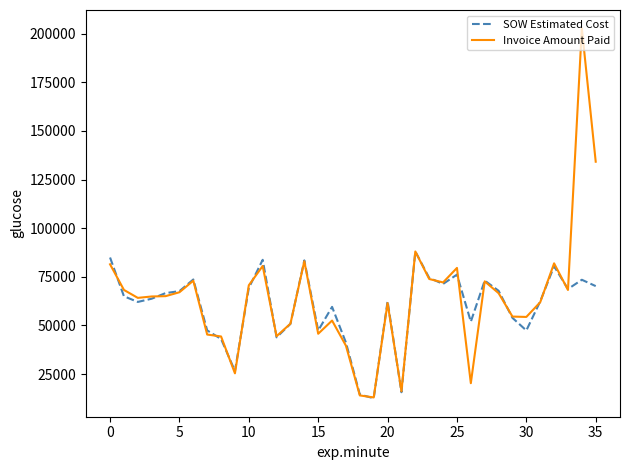

What is the difference between the second highest and minimum values in the Invoice Amount Paid series?

121163.4